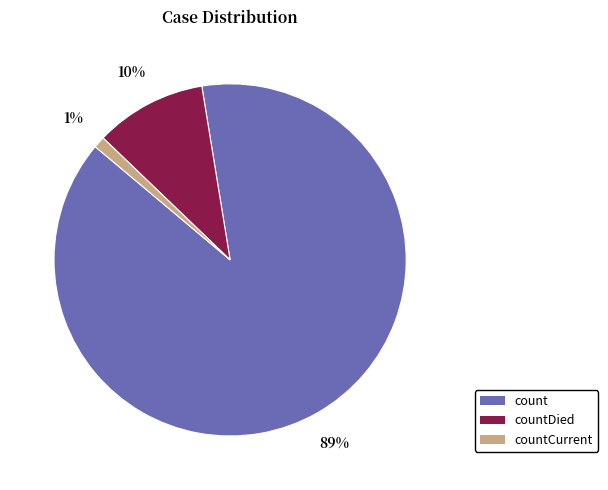

Which category has the smallest portion of the pie?

countCurrent